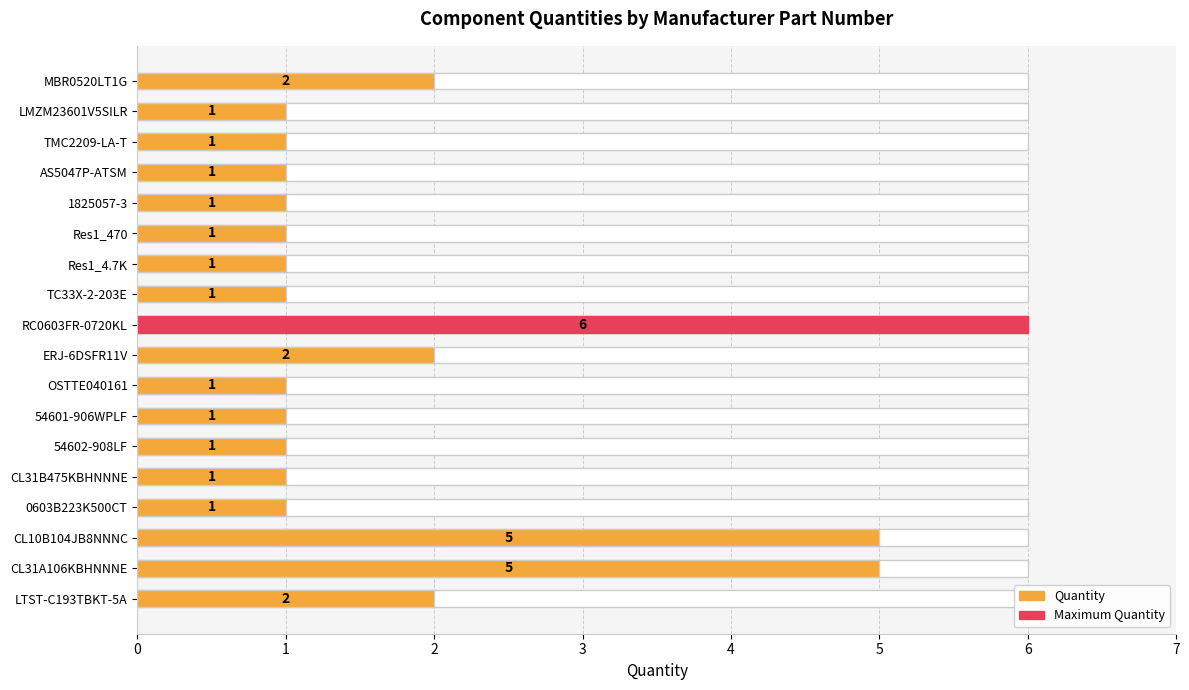

True or false: the data shows 1 at CL31B475KBHNNNE.

True